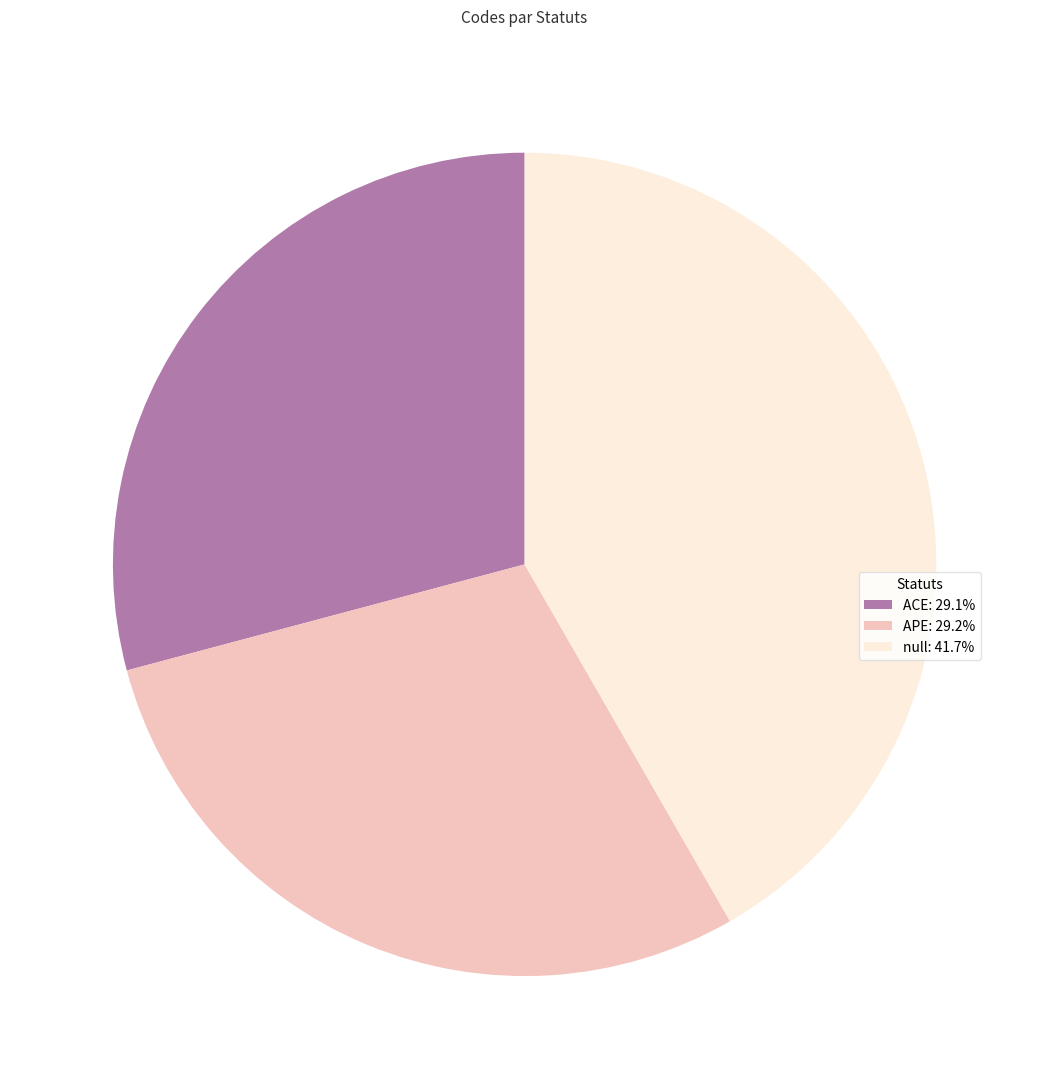

Combined, do ACE: 29.1% and null: 41.7% account for over 50%?

Yes